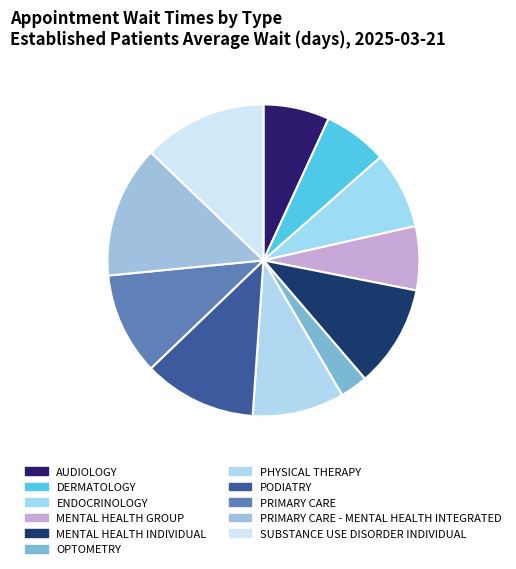

Does any single category account for the majority?

No